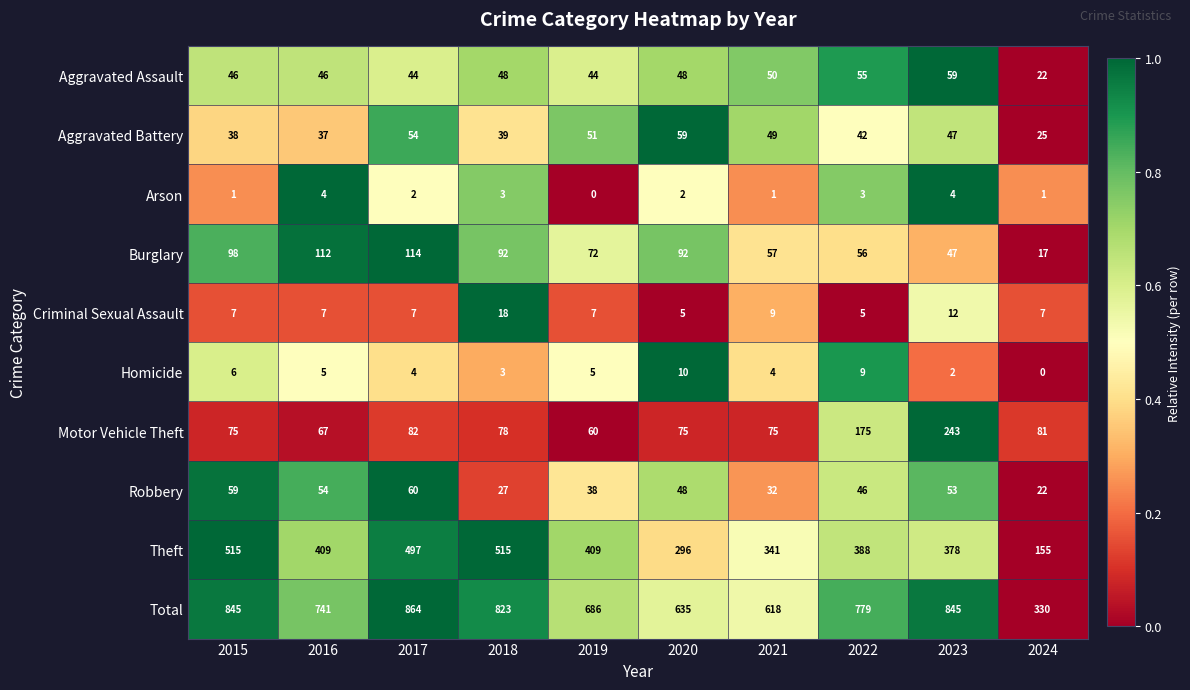

What is the sum of all Total values?

7166